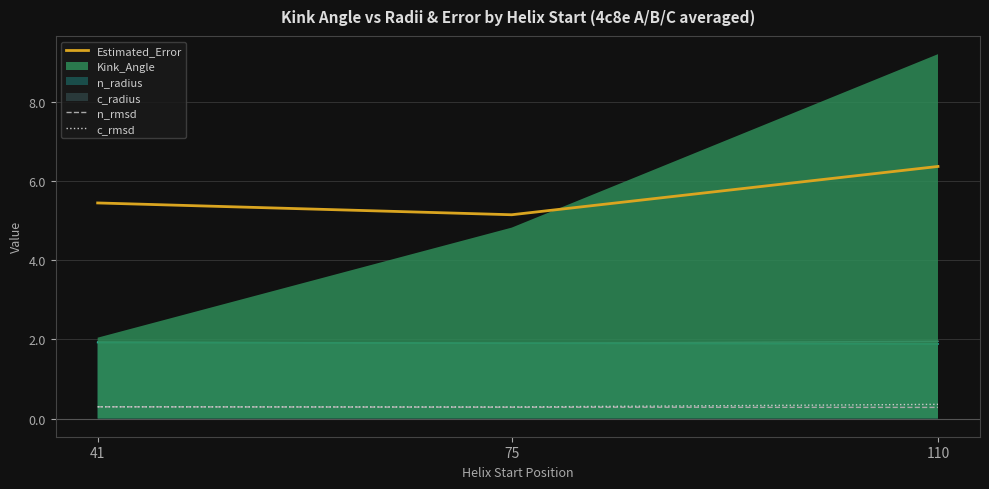

Which has a higher value, 41 or 75?

41